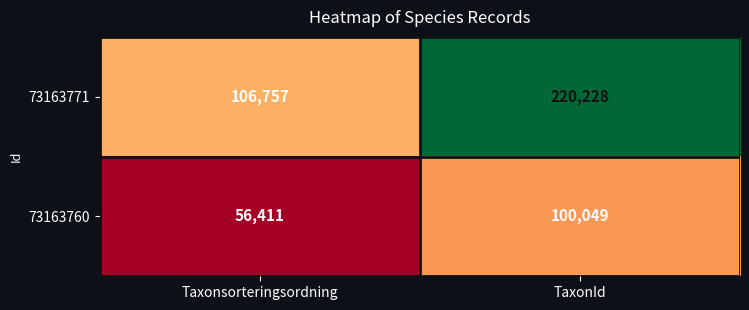

What is the sum of the 73163760 values at Taxonsorteringsordning and TaxonId?

156460